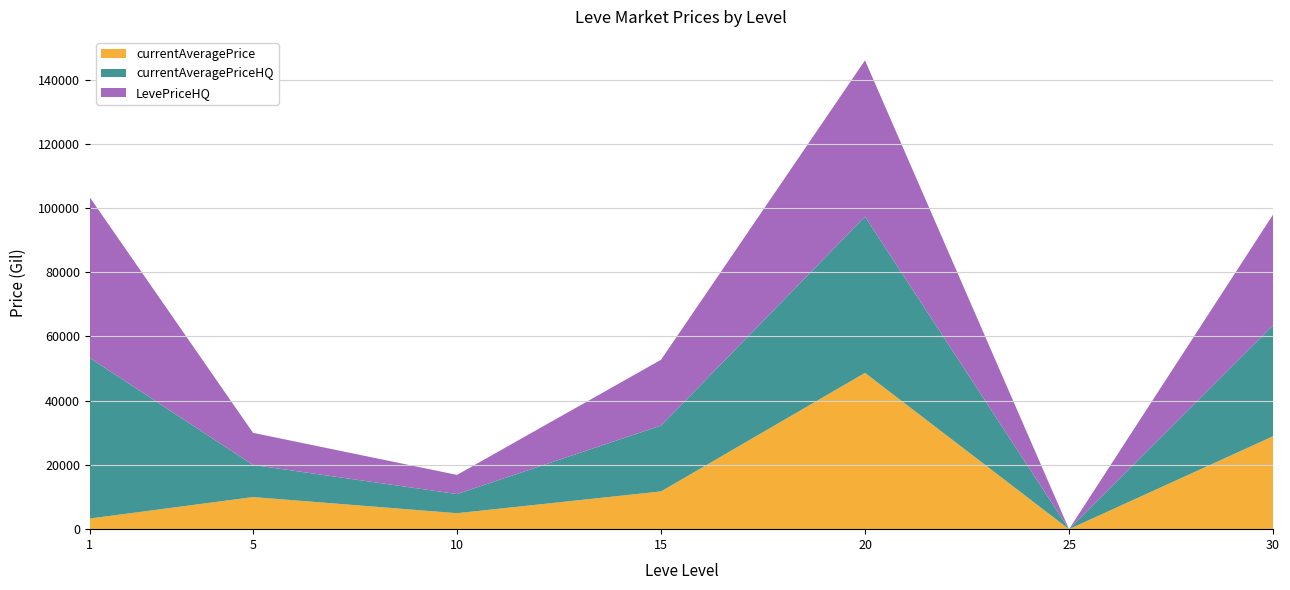

Reading left to right, list all the values displayed in this chart.

currentAveragePrice: 1=3307.0	5=9999.0	10=4971.2	15=11749.5	20=48663.0	25=0.0	30=28927.6
currentAveragePriceHQ: 1=50000.0	5=9999.0	10=5961.7	15=20499.5	20=48663.0	25=0.0	30=34499.6
LevePriceHQ: 1=50000.0	5=9999.0	10=5961.7	15=20499.5	20=48663.0	25=0.0	30=34499.6